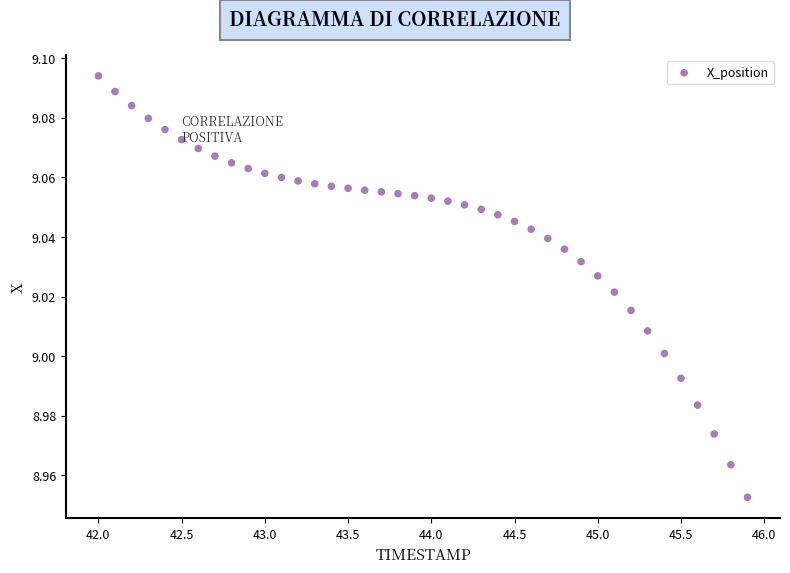

What is the range of X values (max minus min)?

3.9